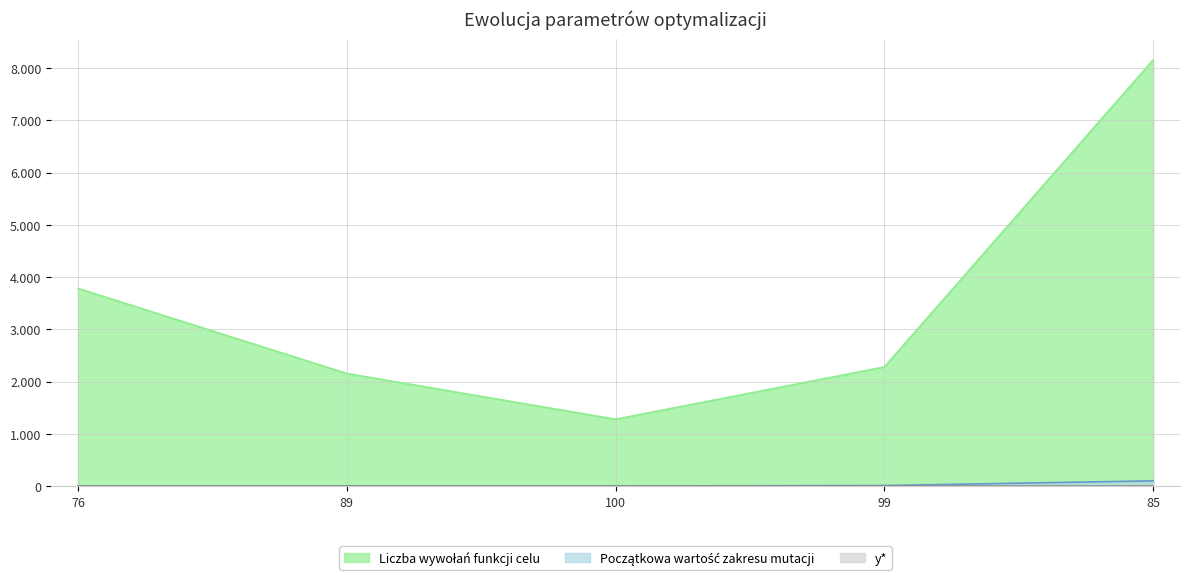

Reading left to right, transcribe all the data shown in this chart.

Początkowa wartość zakresu mutacji: 76=0.0	89=0.1	100=1.0	99=10.0	85=100.0
y*: 76=0.2	89=0.1	100=0.0	99=0.0	85=0.2
Liczba wywołań funkcji celu: 76=3782.4	89=2154.8	100=1278.7	99=2278.8	85=8154.9